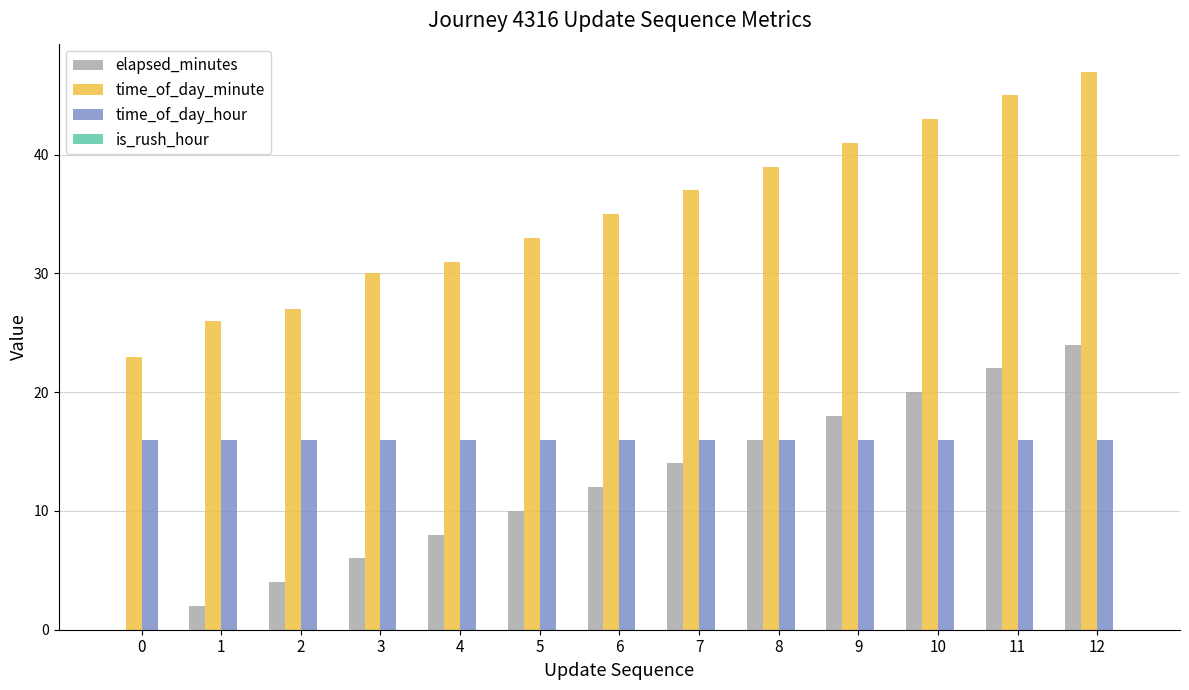

Does the chart contain stacked bars?

No